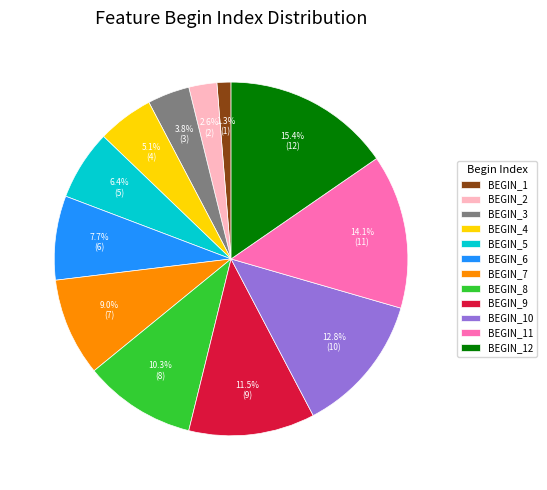

Approximately how many times larger is the value at BEGIN_6 compared to BEGIN_9?

0.7